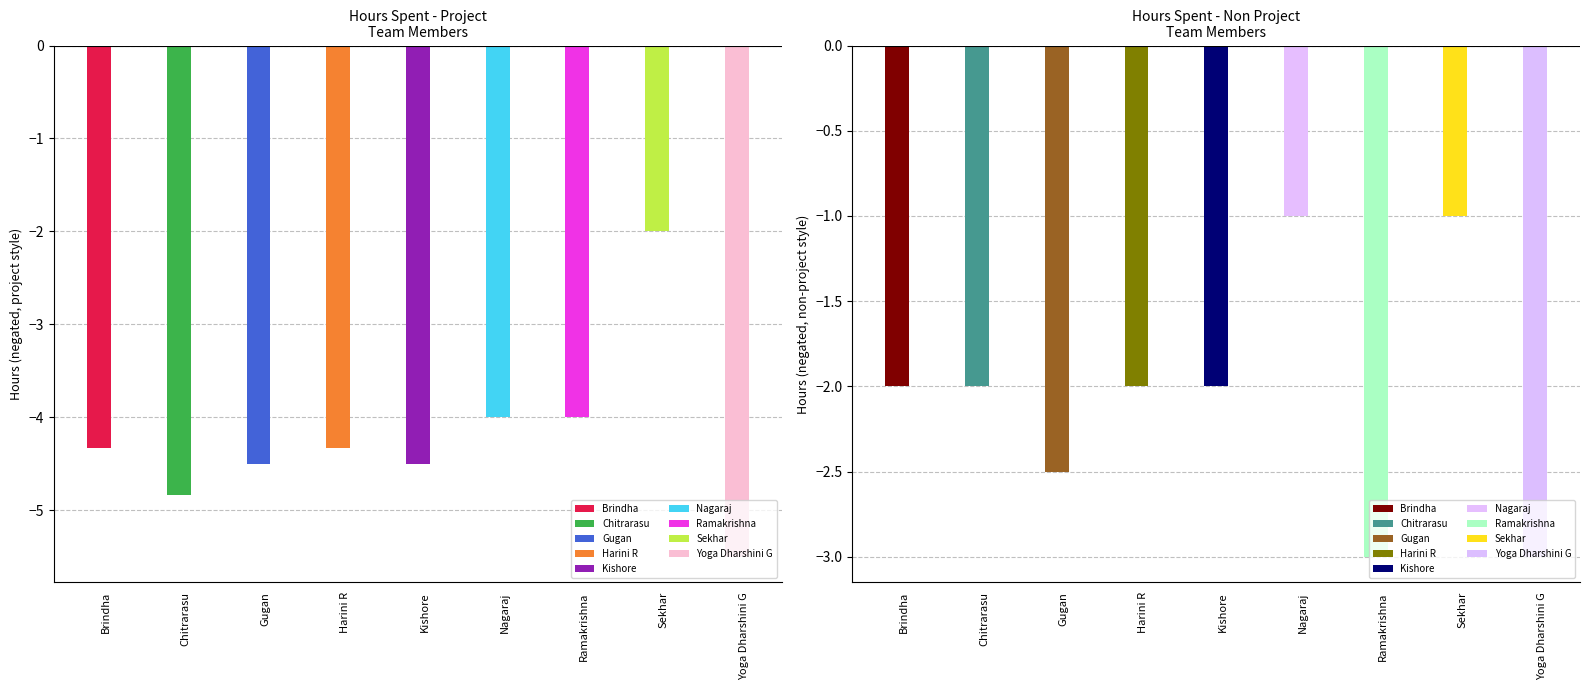

How many data points does each series have?

9